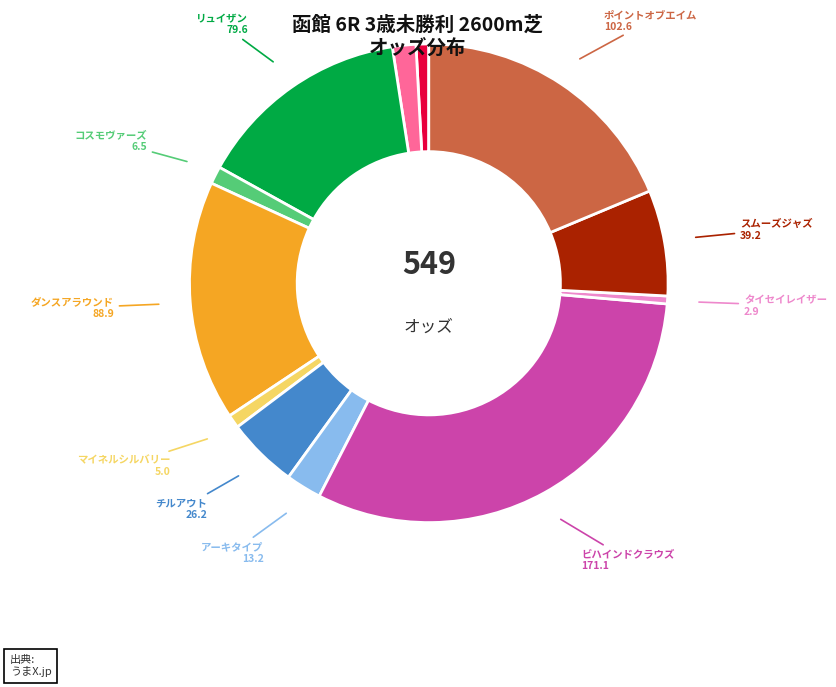

Is there any slice that represents more than half of the pie?

No